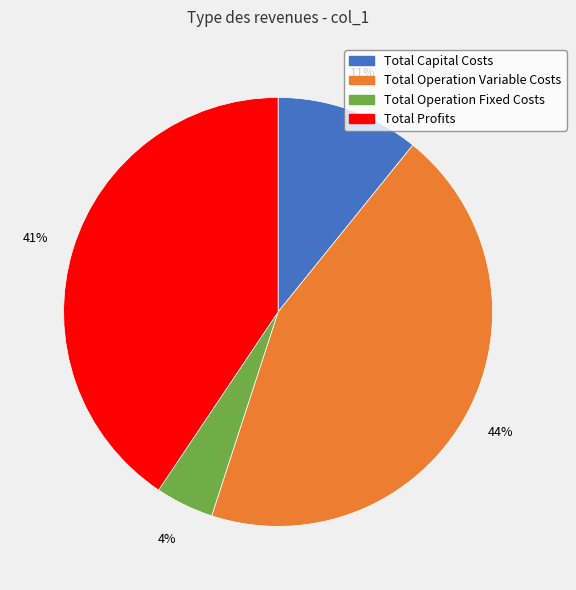

Between Total Profits and Total Capital Costs, which is larger?

Total Profits